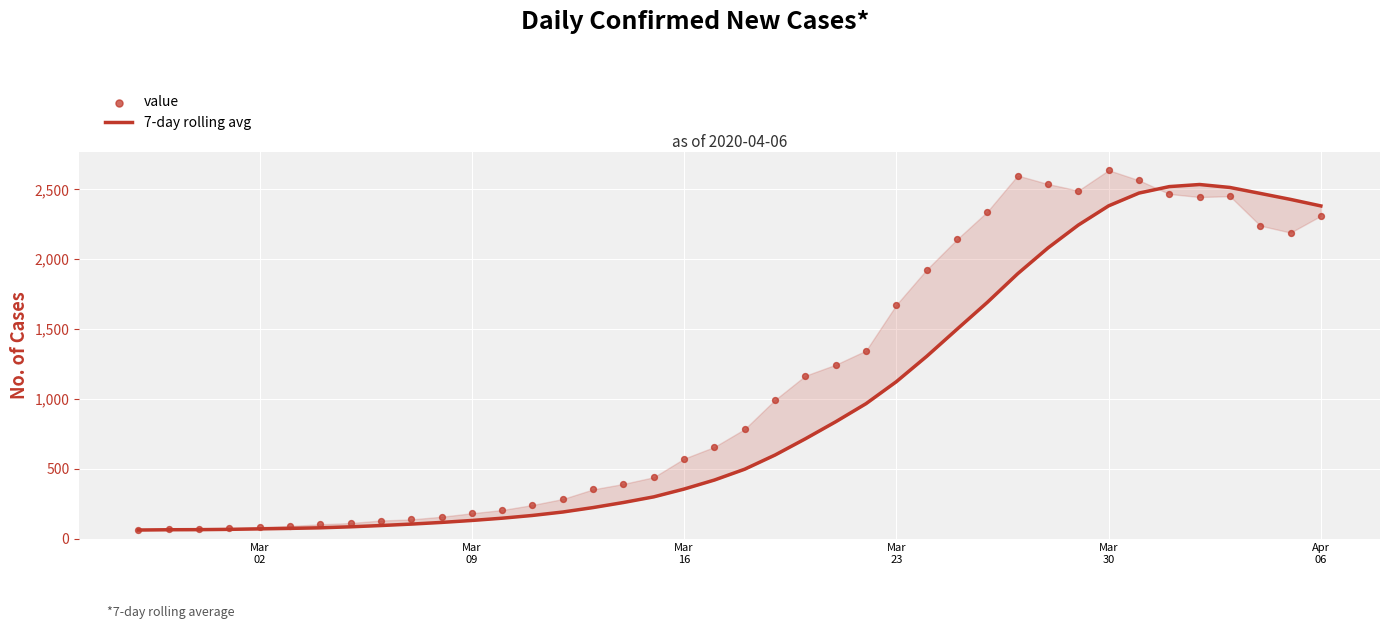

Is the value of 7-day rolling avg at Mar
23 greater than the value of value at 35?

No